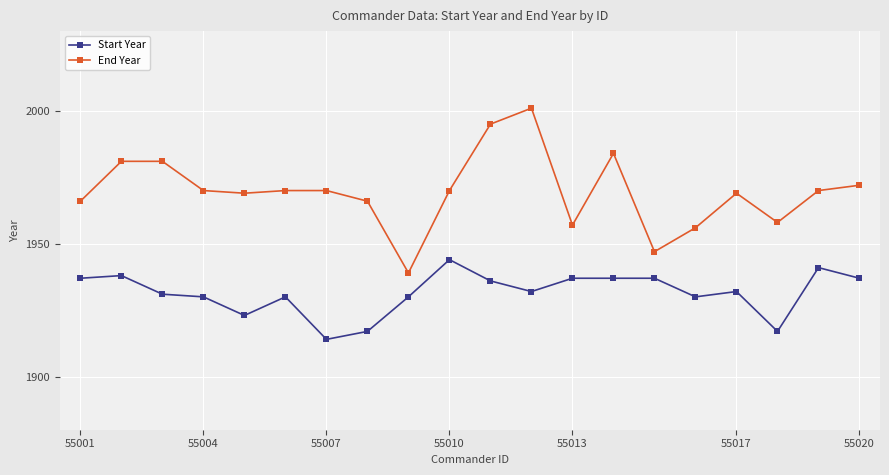

Which series has the largest range (max minus min)?

End Year